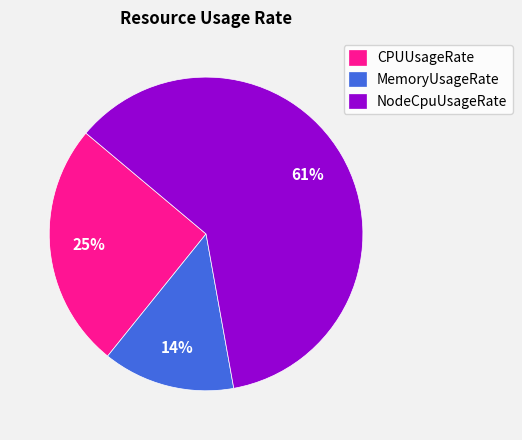

Is it true that MemoryUsageRate is 14% of the pie?

True